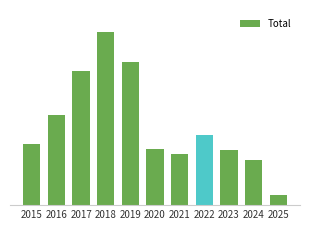

Does the chart contain any negative values?

No